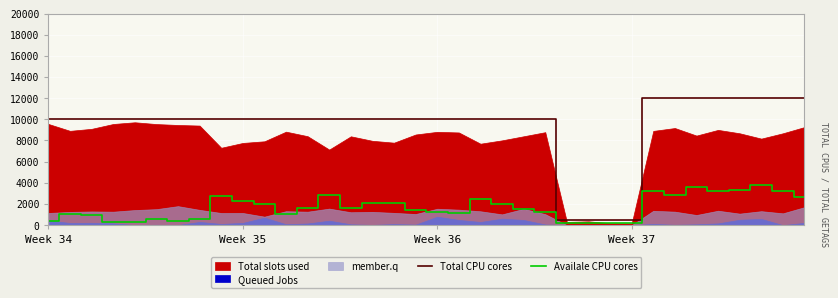

Reading left to right, extract all data points from this chart.

Total CPU cores: 10000.0	10000.0	10000.0	10000.0	10000.0	10000.0	10000.0	10000.0	10000.0	10000.0	10000.0	10000.0	10000.0	10000.0	10000.0	10000.0	10000.0	10000.0	10000.0	10000.0	10000.0	10000.0	10000.0	10000.0	500.0	500.0	500.0	500.0	12000.0	12000.0	12000.0	12000.0	12000.0	12000.0	12000.0	12000.0
Availale CPU cores: 359.0	1055.7	979.8	317.9	301.2	579.3	373.9	608.8	2713.1	2310.1	1952.7	1033.7	1646.0	2887.5	1630.6	2065.7	2138.2	1456.2	1210.7	1169.8	2490.1	2032.9	1482.1	1280.3	200.0	200.0	200.0	200.0	3190.1	2863.2	3618.2	3187.9	3294.6	3747.2	3230.4	2649.4